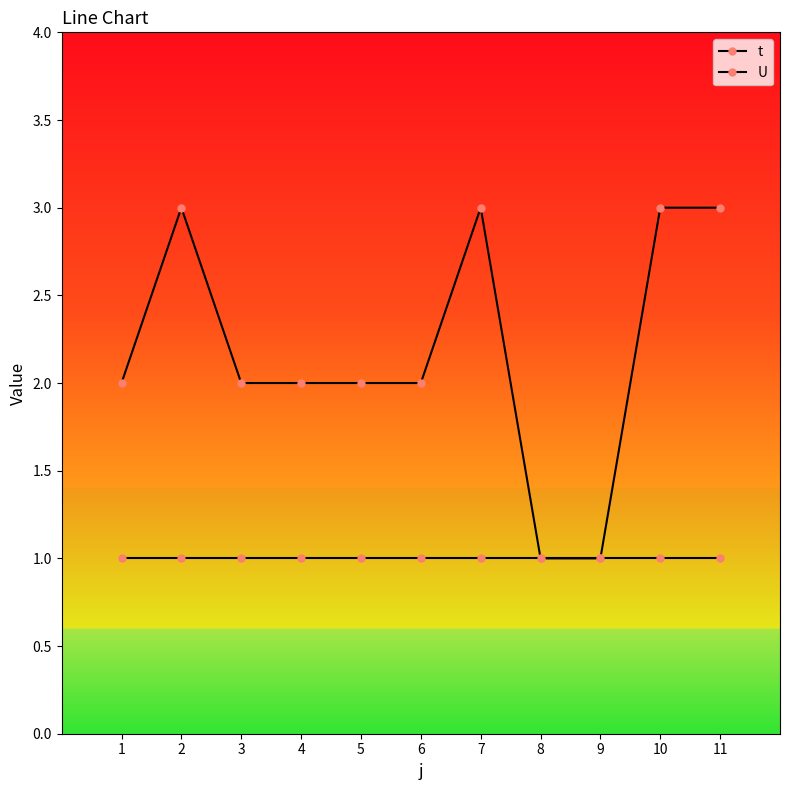

What is the difference between the t values at 2 and 6?

1